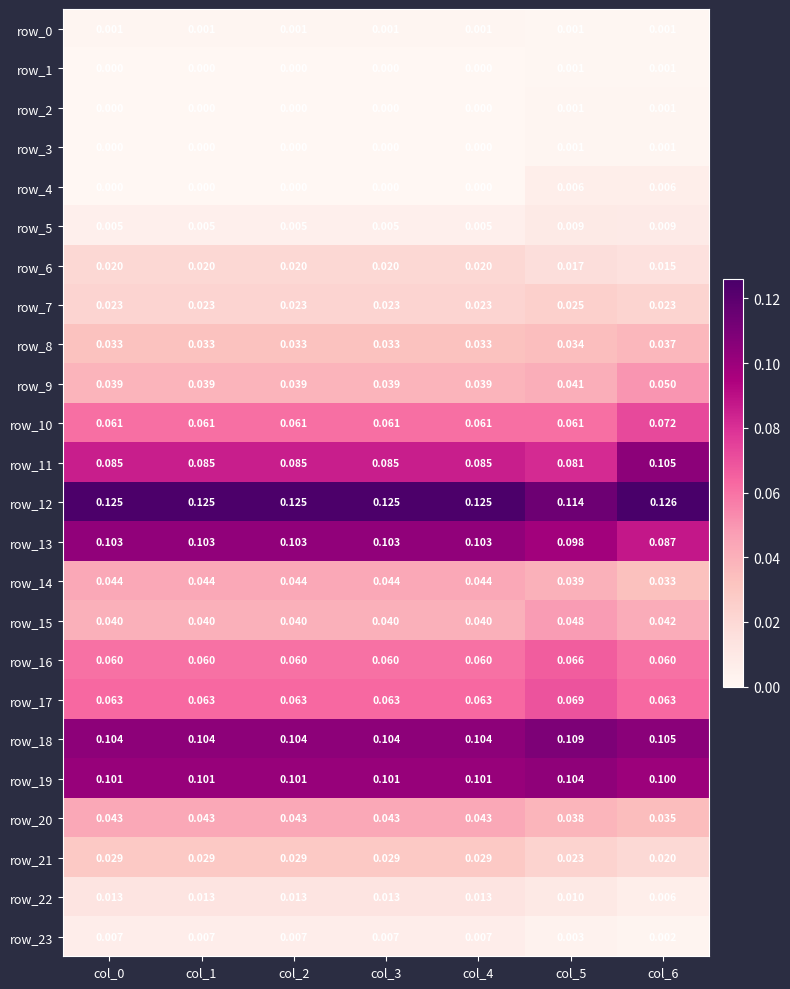

Which category has the highest value in the row_12 series?

col_6